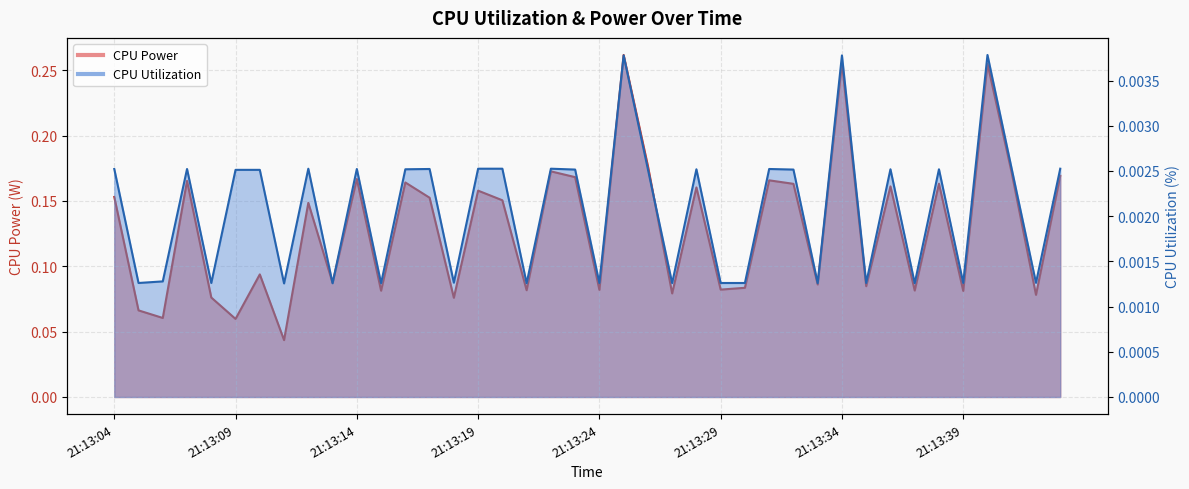

The value of CPU Utilization at 21:13:17 is 0.0. True or false?

True